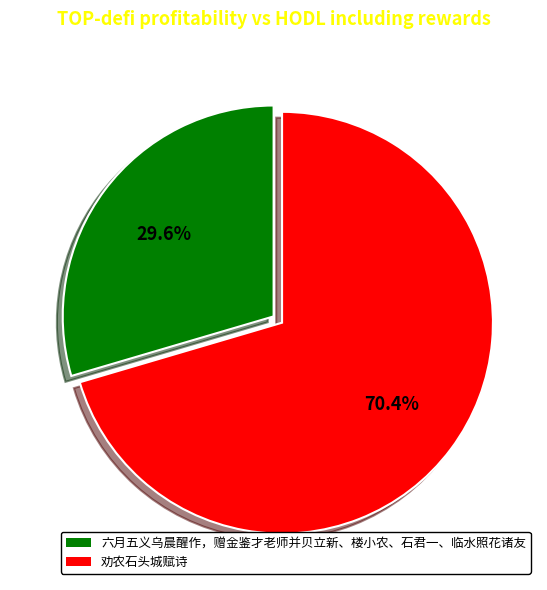

Is it true that 六月五义乌晨醒作，赠金鉴才老师并贝立新、楼小农、石君一、临水照花诸友 is 30% of the pie?

True